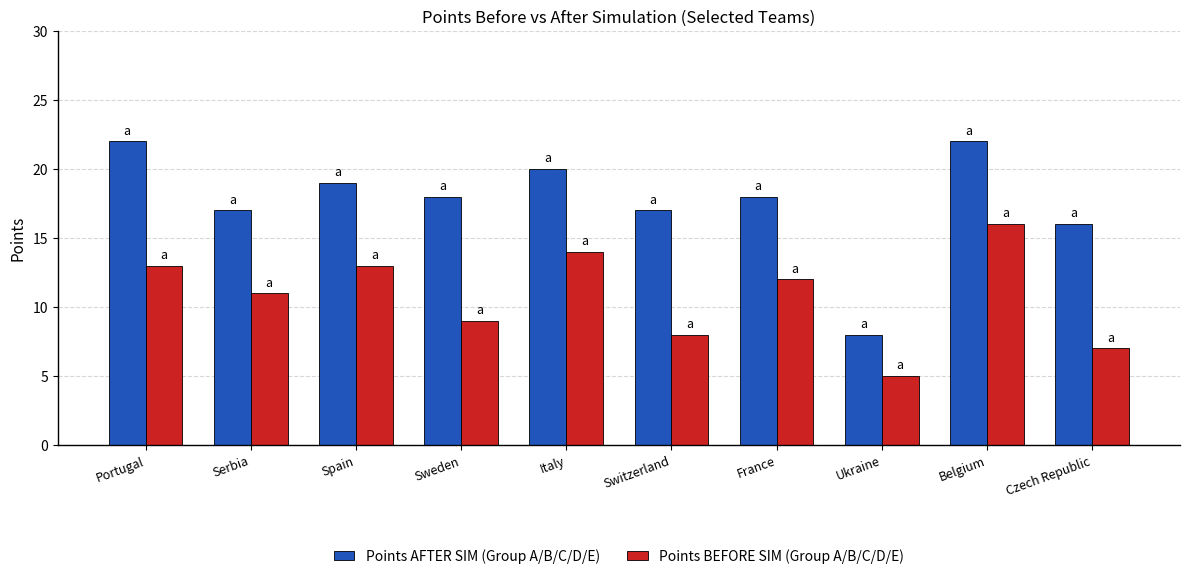

How many bars are there in total?

20